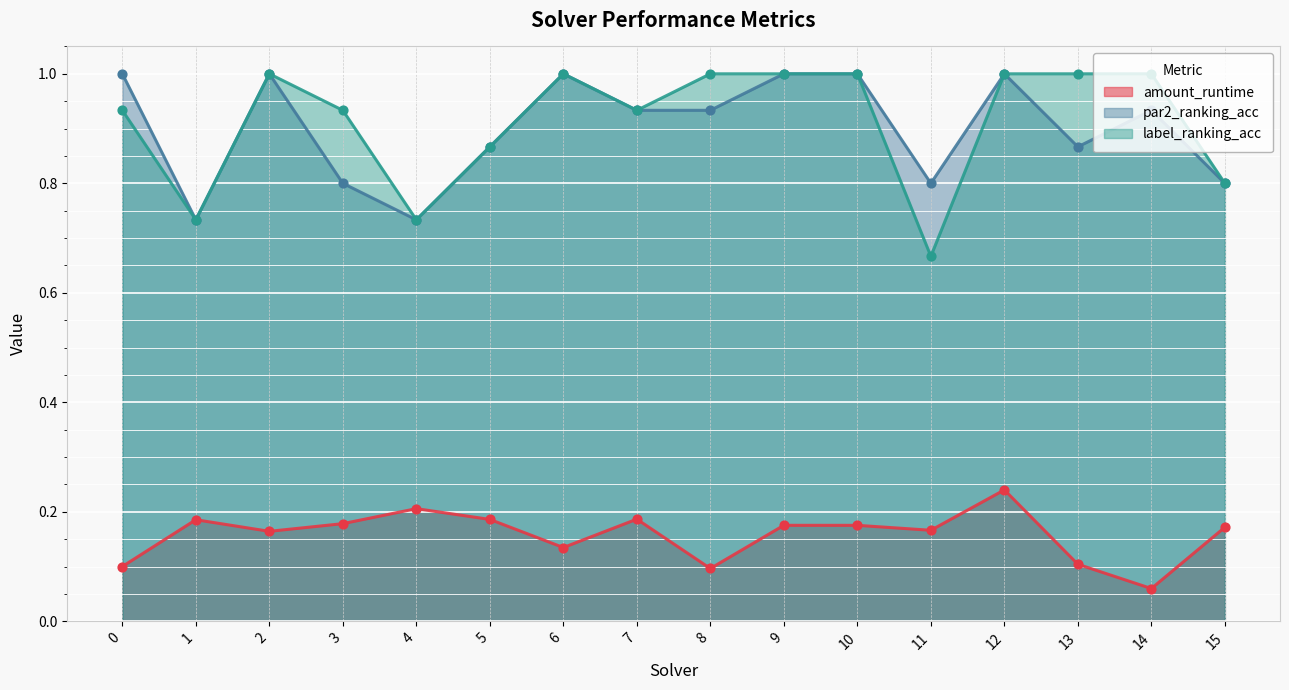

What are all the series names shown in the legend?

amount_runtime, par2_ranking_acc, label_ranking_acc